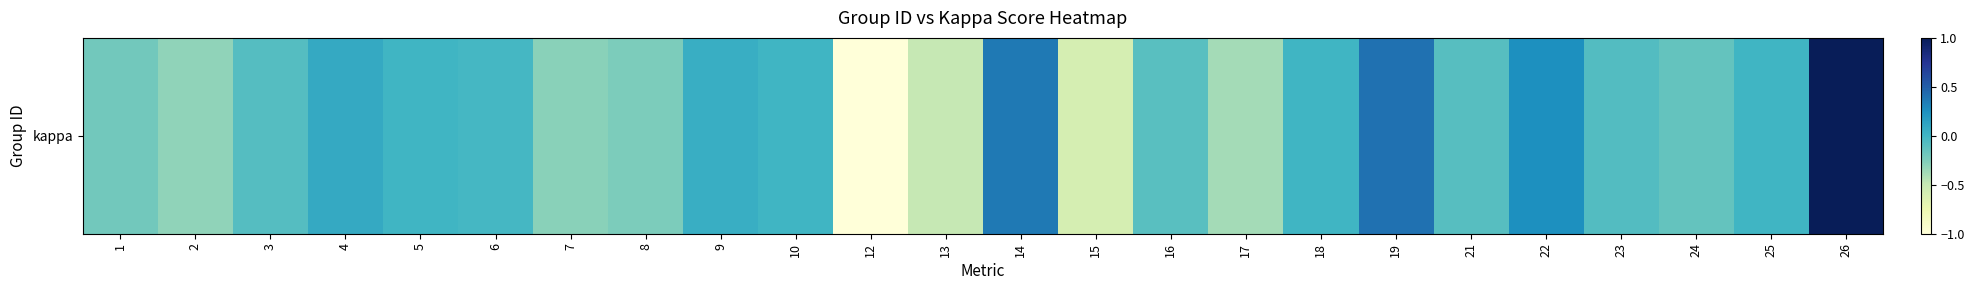

Which category has the highest value across all series?

26